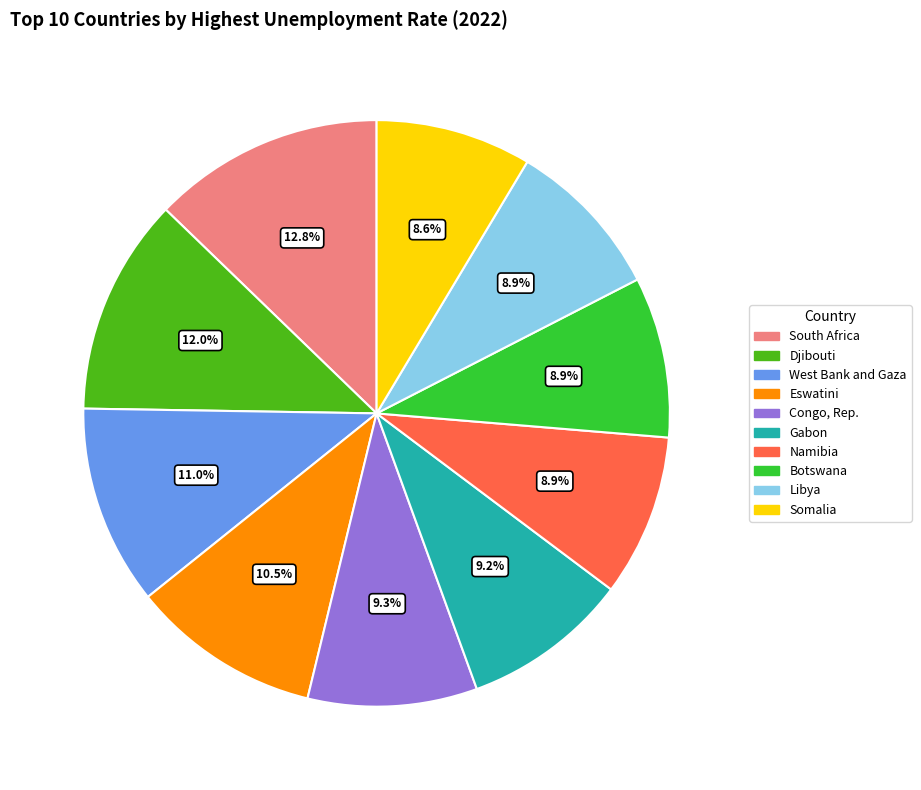

Is the sum of Gabon and West Bank and Gaza greater than half?

No